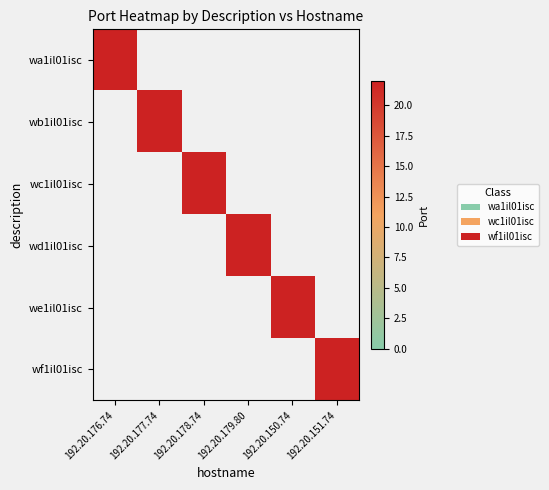

What is the total value across all series at 192.20.150.74?

22